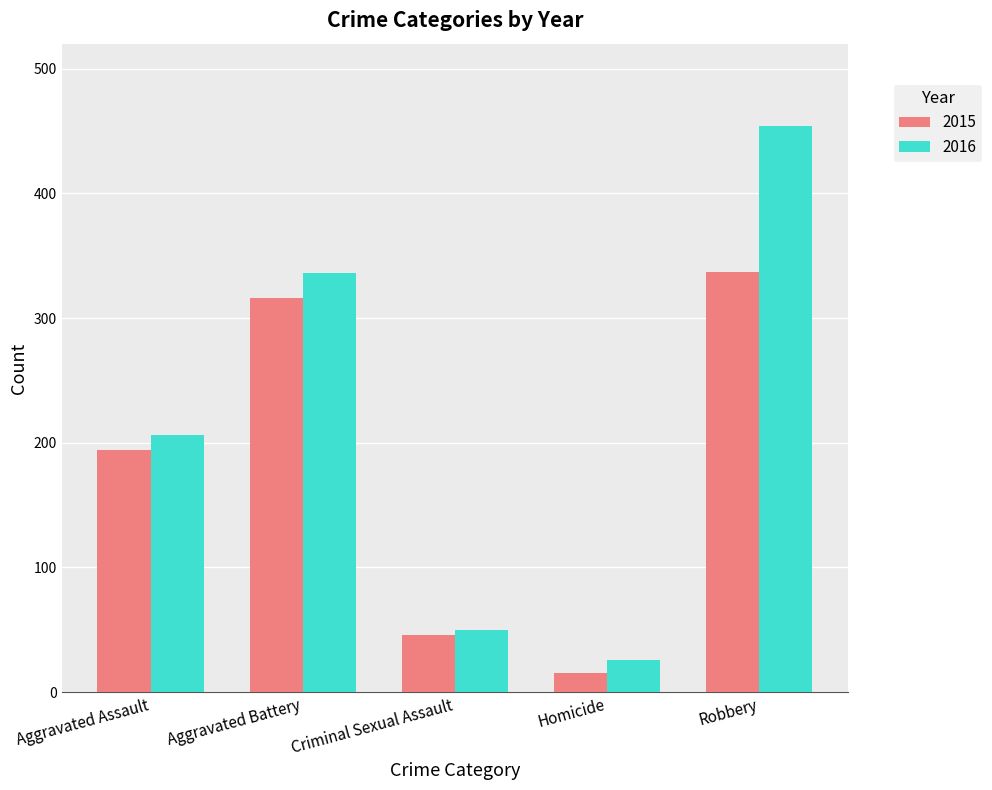

Reading right to left, what are all the values shown in this chart?

2015: Robbery=337	Homicide=15	Criminal Sexual Assault=46	Aggravated Battery=316	Aggravated Assault=194
2016: Robbery=454	Homicide=26	Criminal Sexual Assault=50	Aggravated Battery=336	Aggravated Assault=206